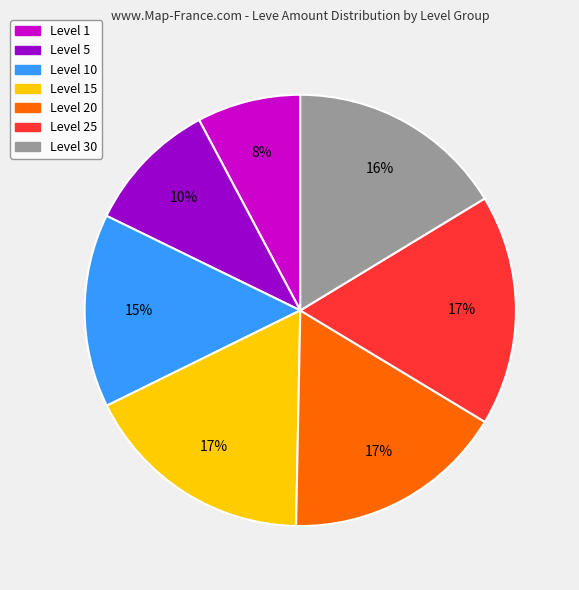

Is there a majority slice in this chart?

No